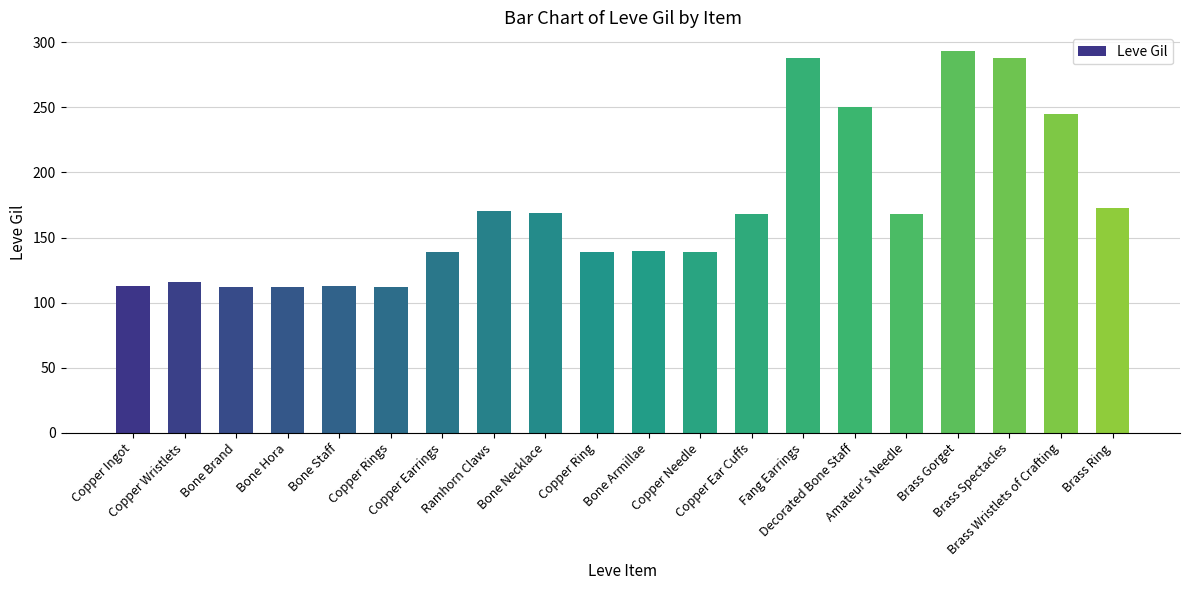

Does the chart contain any negative values?

No